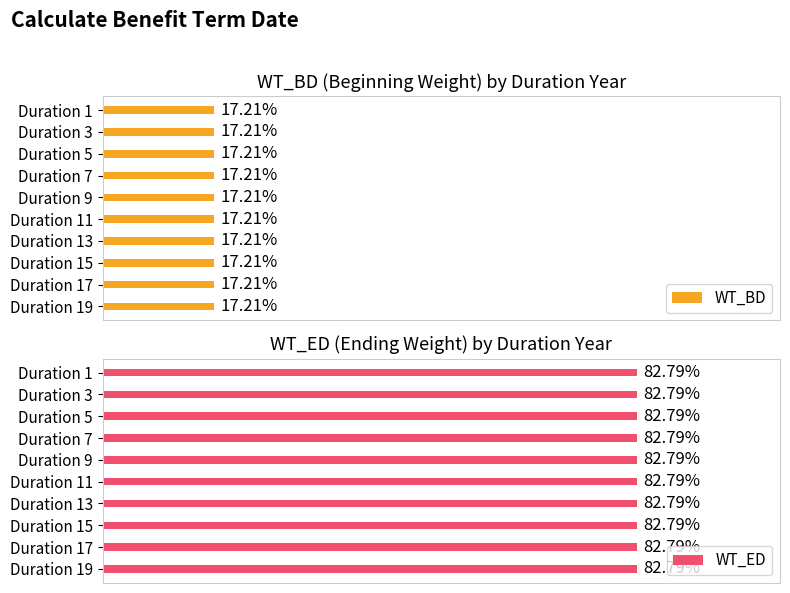

What is the value of the WT_BD bar at the 8th from the left?

0.2